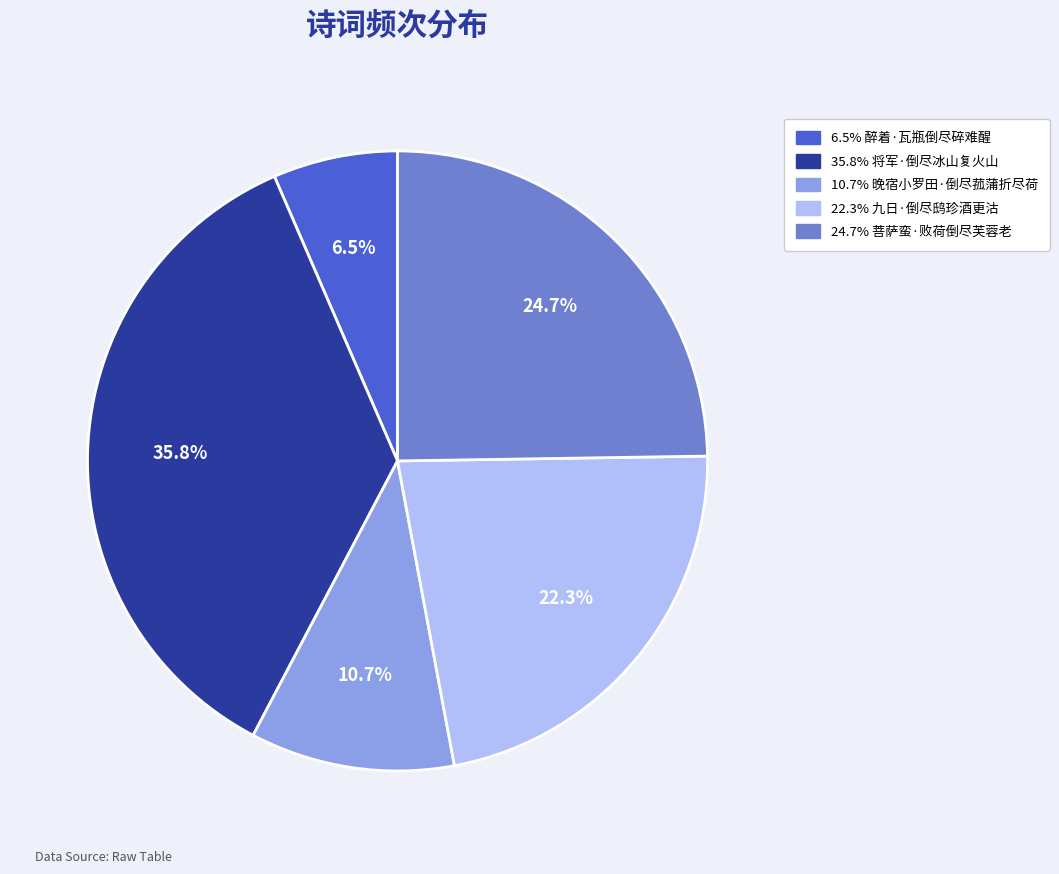

Is there any slice that represents more than half of the pie?

No